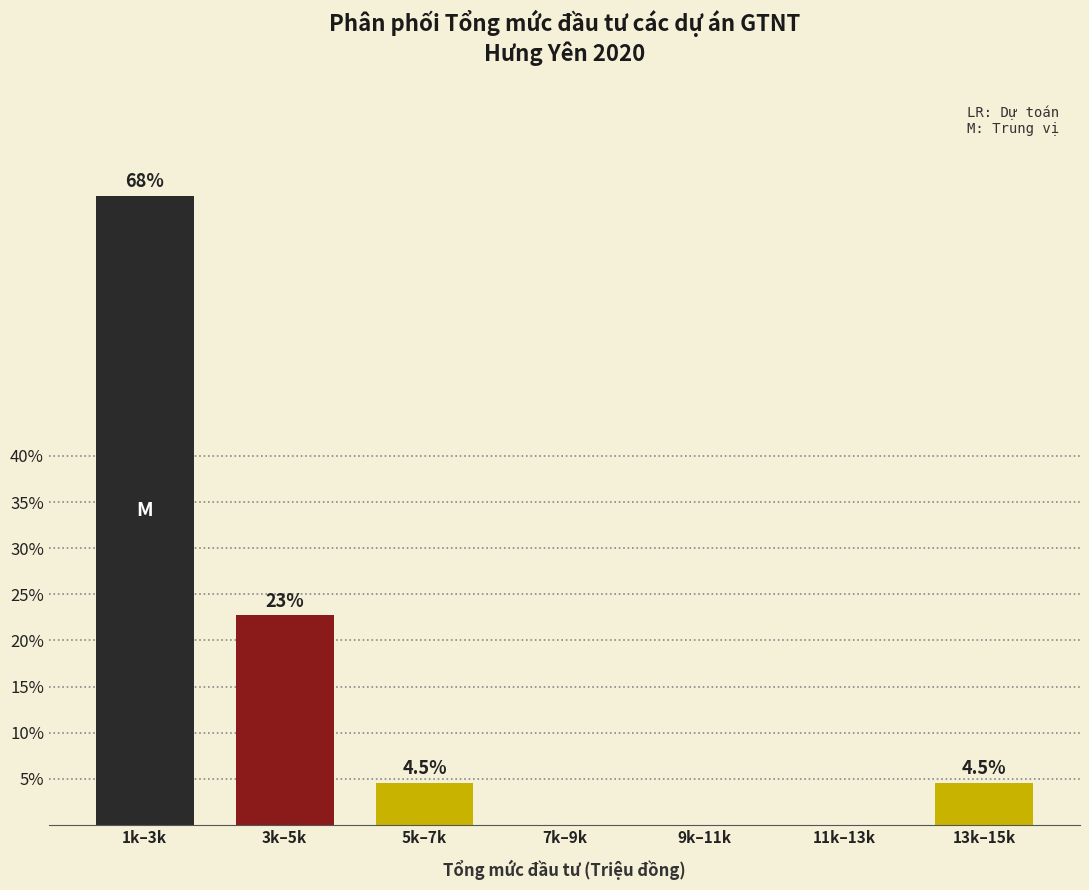

Reading left to right, what are all the values shown in this chart?

1k–3k=68.2	3k–5k=22.7	5k–7k=4.5	7k–9k=0.0	9k–11k=0.0	11k–13k=0.0	13k–15k=4.5